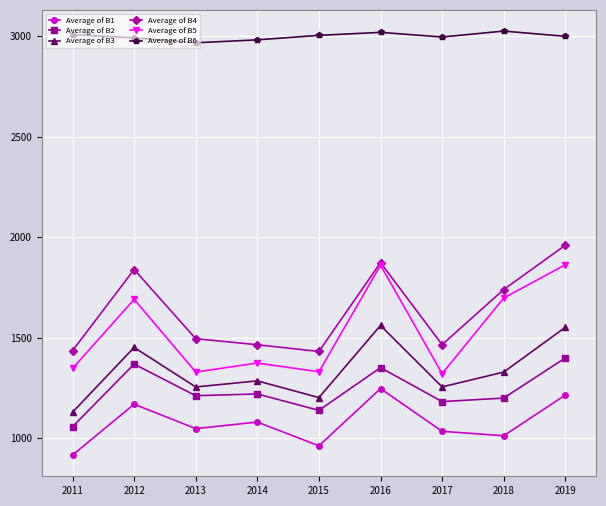

Which series changed the most between 2011 and 2015?

Average of B2